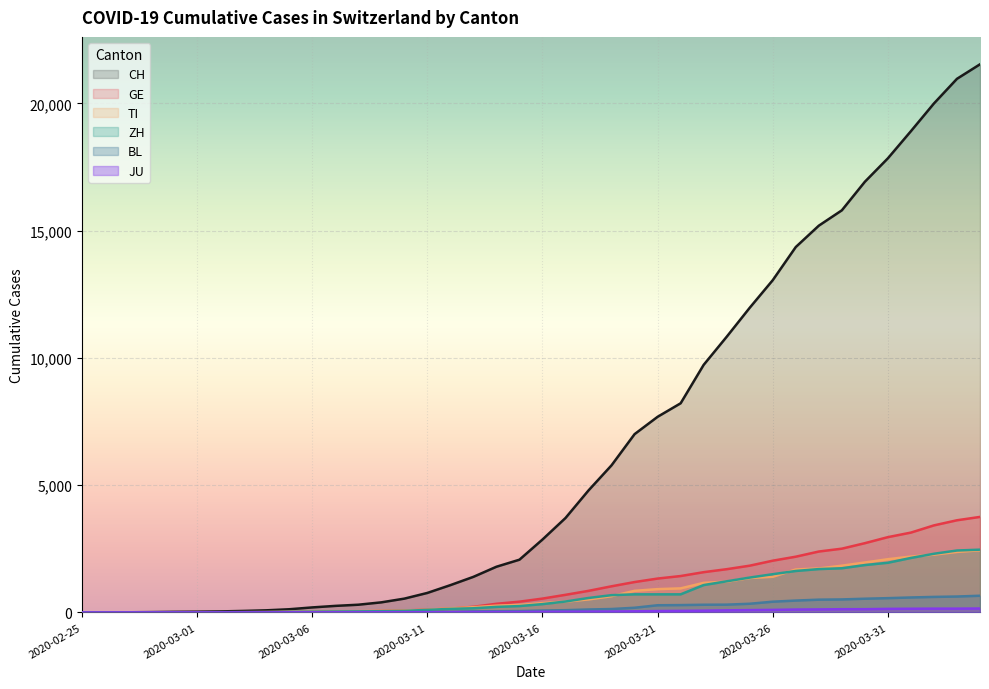

True or false: ZH and CH intersect in this chart.

False